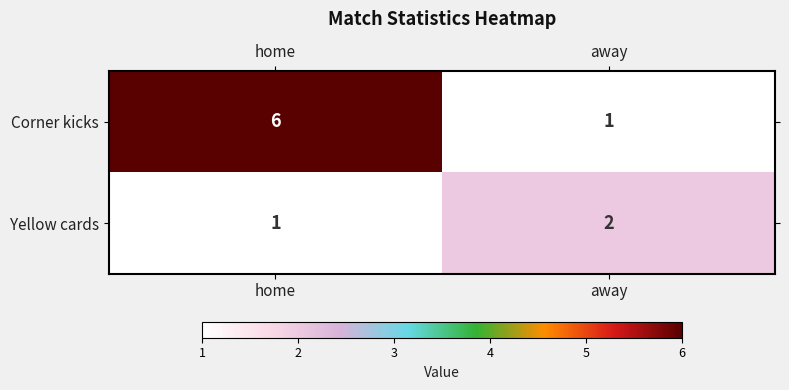

At which label is Corner kicks closest to 3?

away